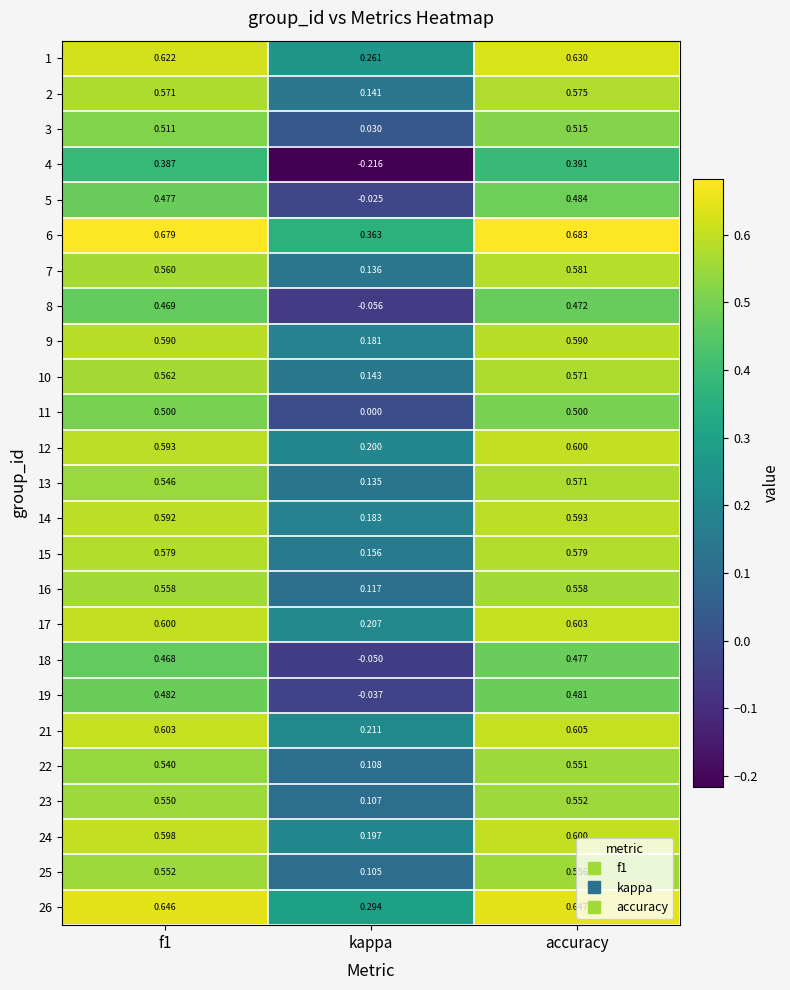

Which category has the highest value in the 7 series?

accuracy